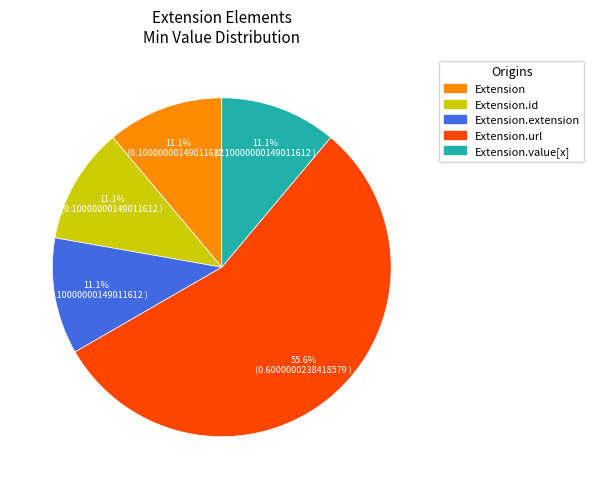

Is there a majority slice in this chart?

Yes